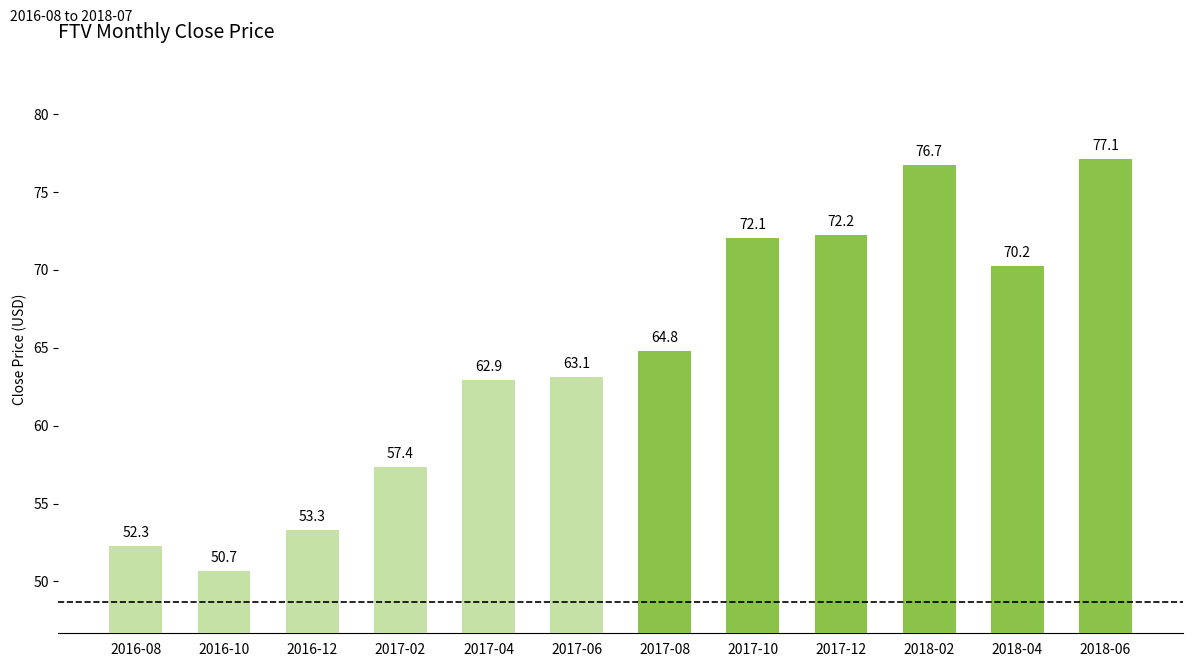

What is the sum of all values?

772.8